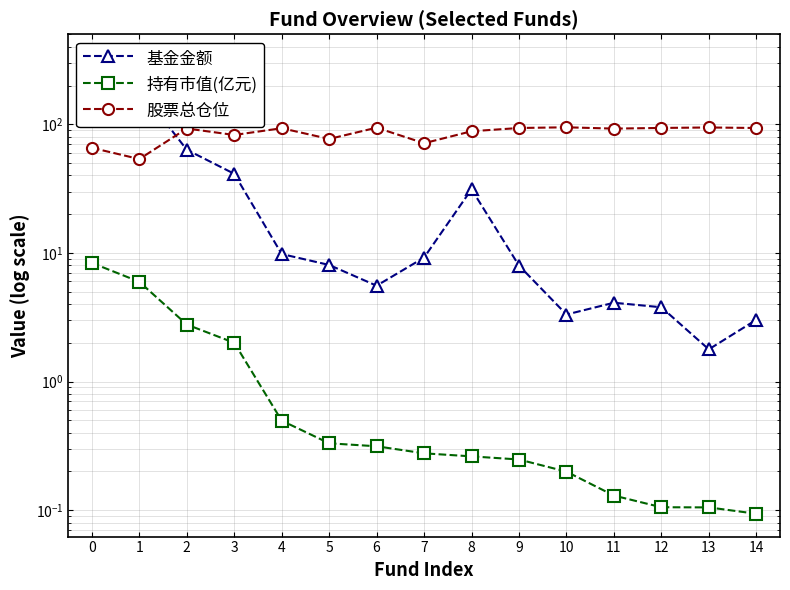

What are all the series names shown in the legend?

基金金额, 持有市值(亿元), 股票总仓位